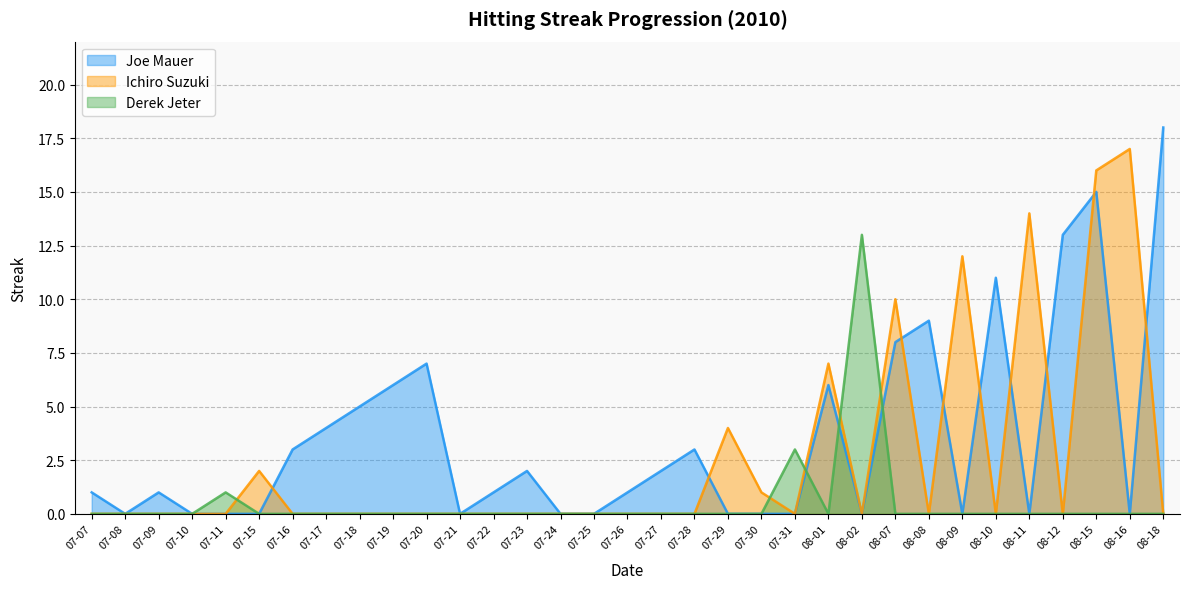

What is the spread (max minus min) of values at 07-23?

2